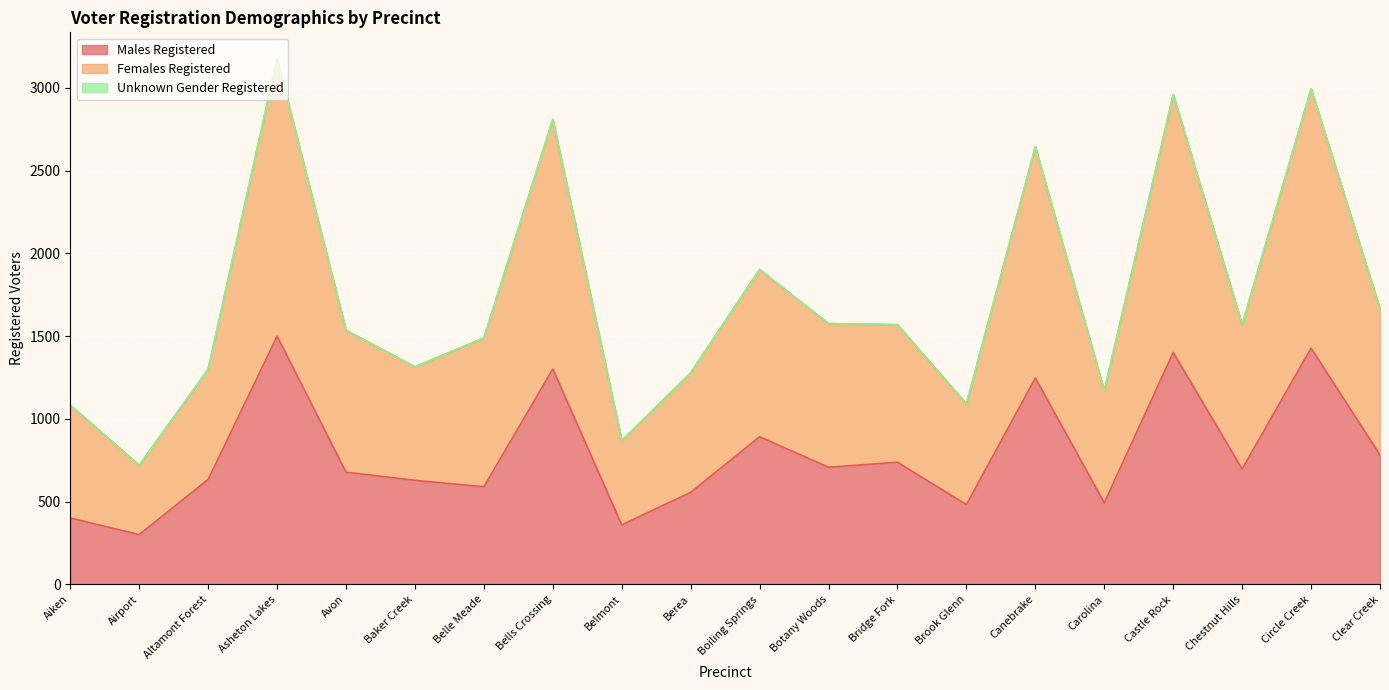

Which series has the largest total across all categories?

Females Registered